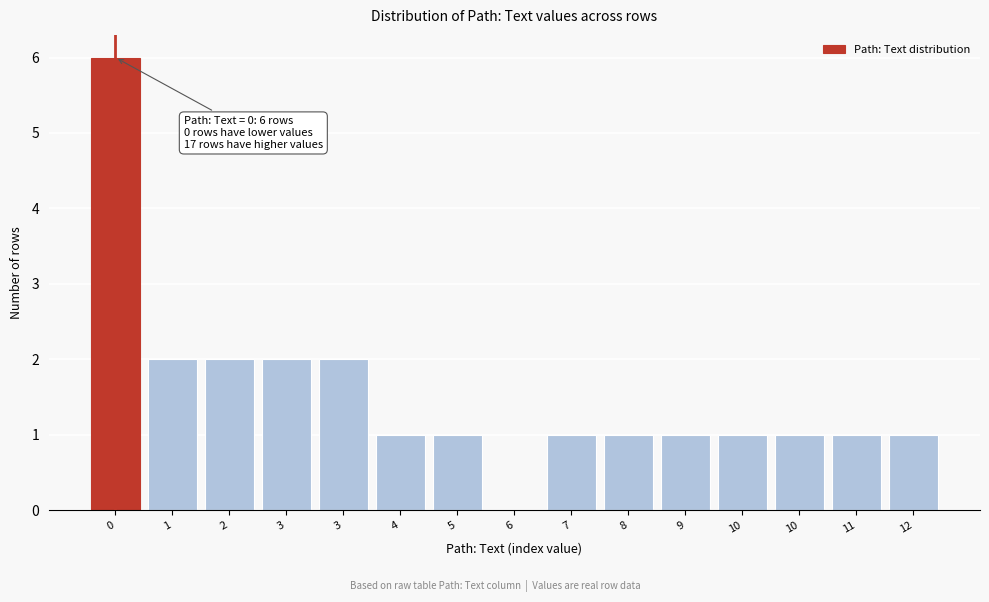

Count the number of data series in this chart.

1